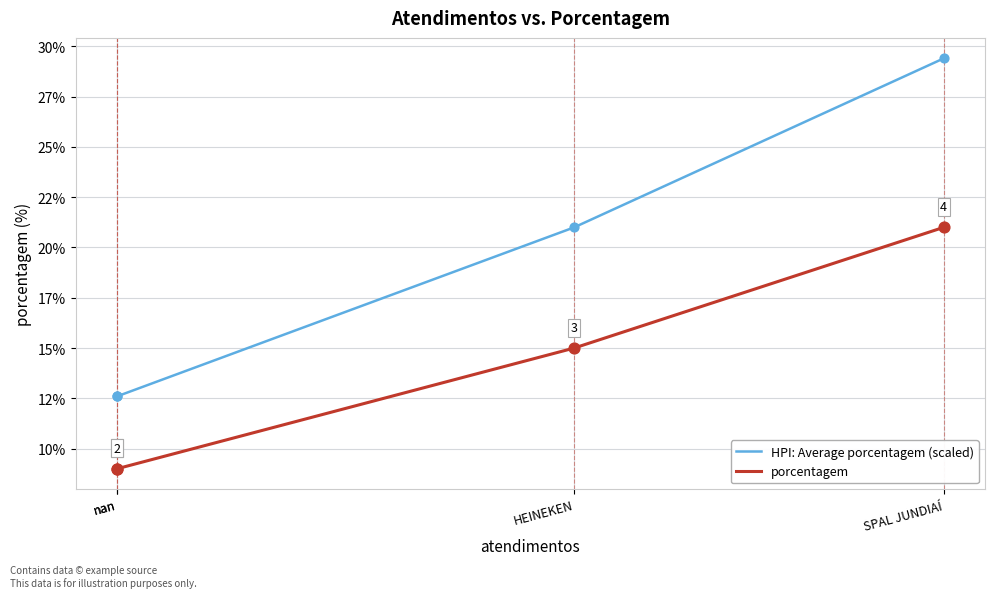

Which series contains the lowest Y value?

porcentagem